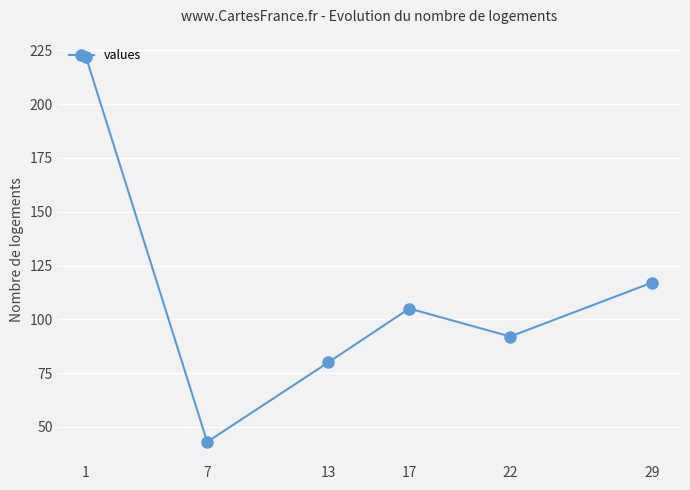

Approximately how many times larger is the value at 17 compared to 22?

1.1